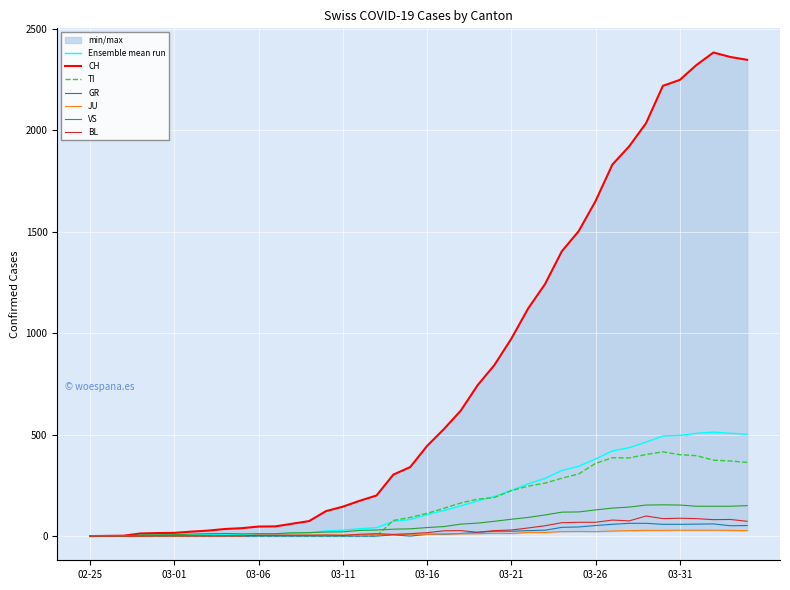

Which series has the largest range (max minus min)?

CH